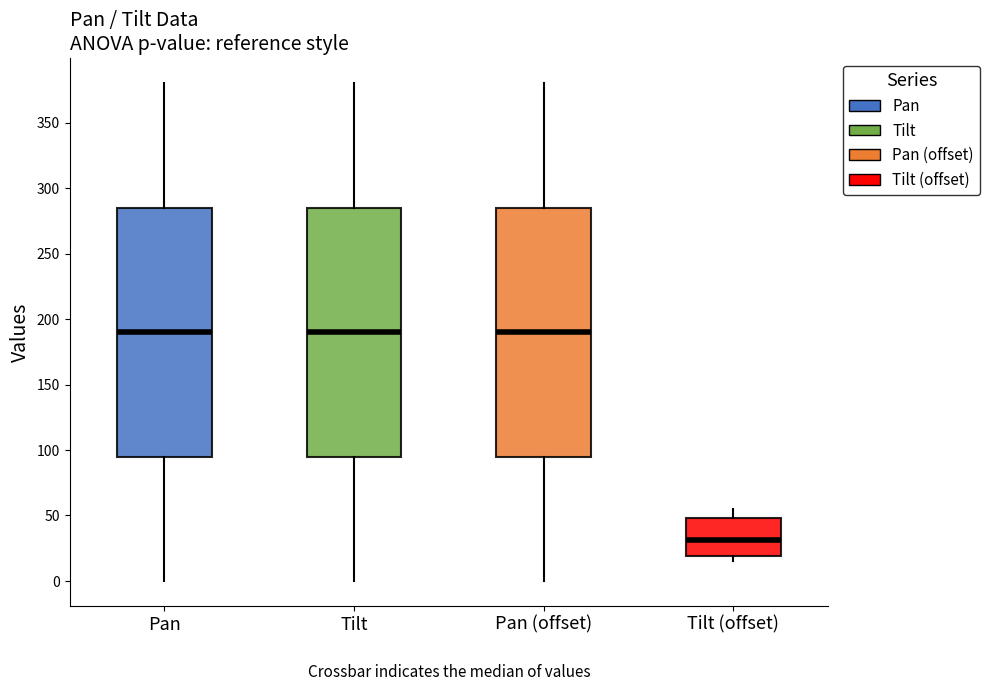

Where is the upper edge of the box for Pan (offset) on the y-axis? The values are not printed on the chart, so give them approximately, as read against the axis.

285